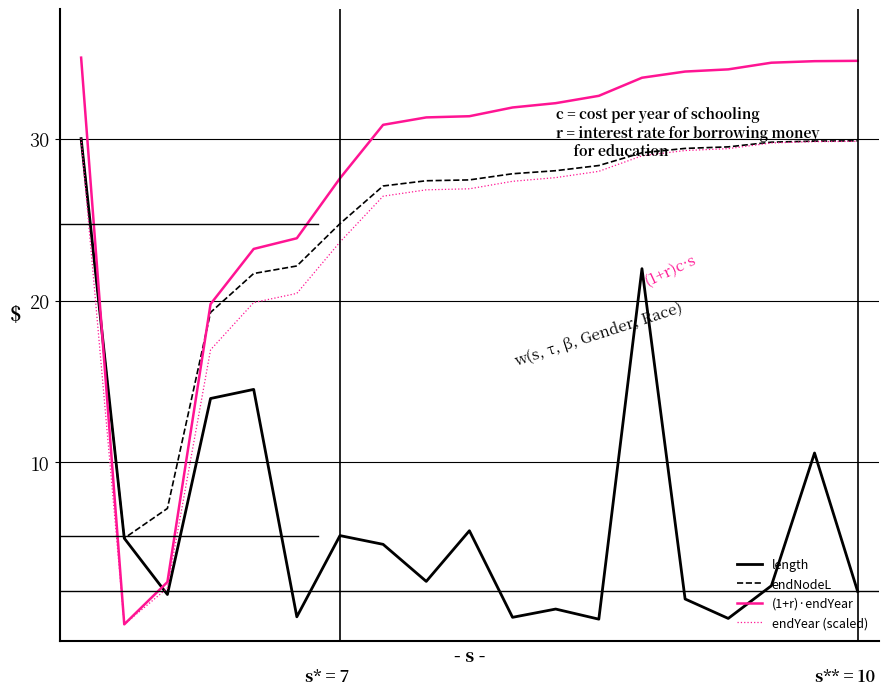

Which series ends up on top after the final intersection of (1+r)·endYear and endNodeL?

(1+r)·endYear